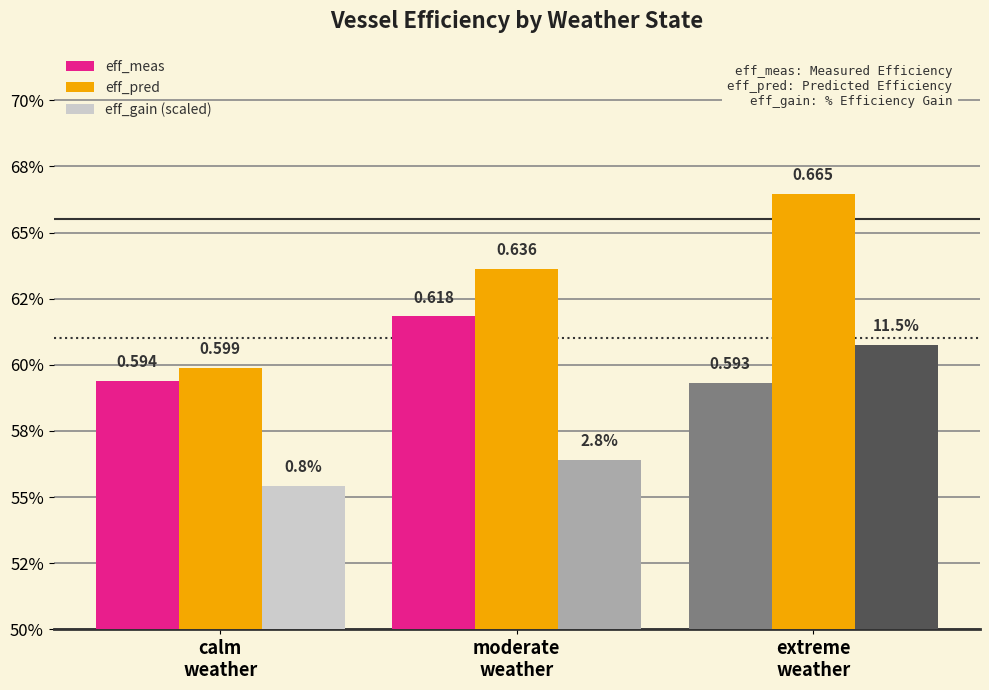

Is it true that eff_gain (scaled) equals 1.0 at moderate
weather?

False